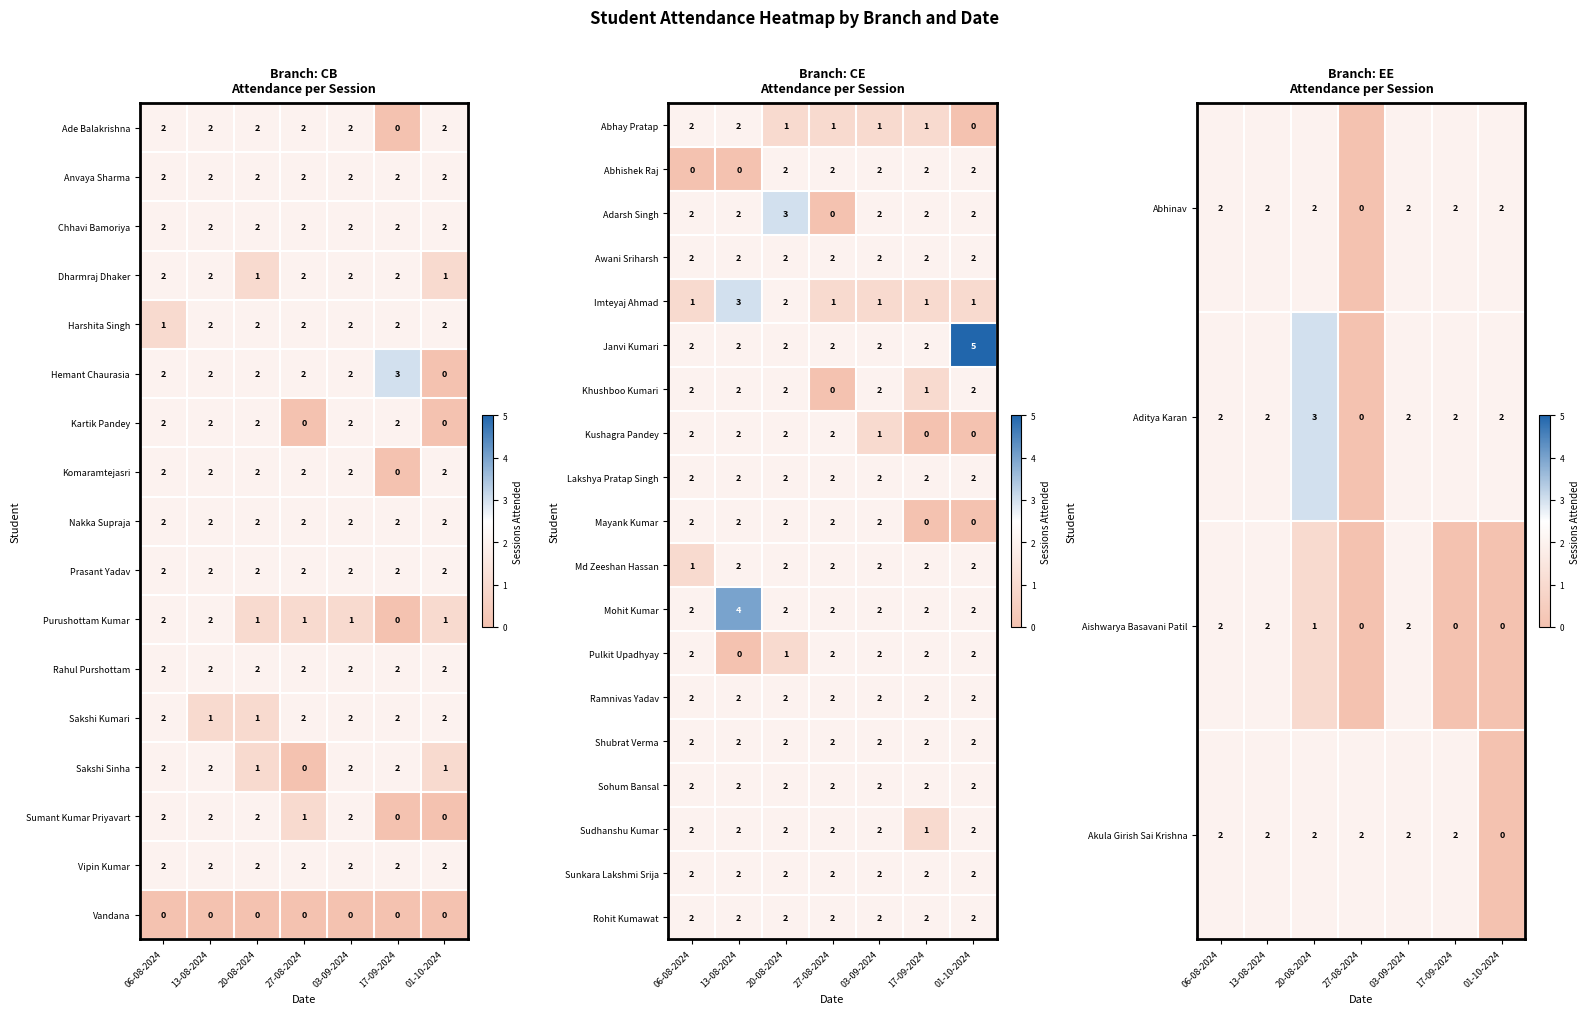

What is the difference between the highest and lowest values at 03-09-2024?

1